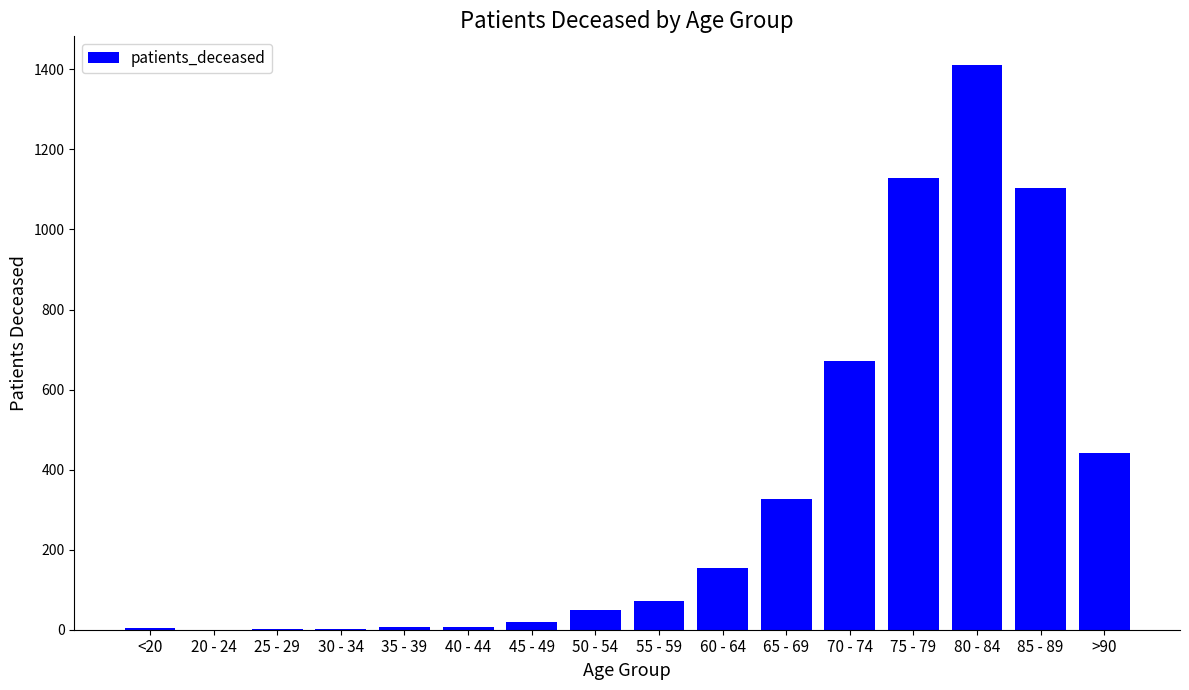

Which has a higher value, 55 - 59 or 65 - 69?

65 - 69